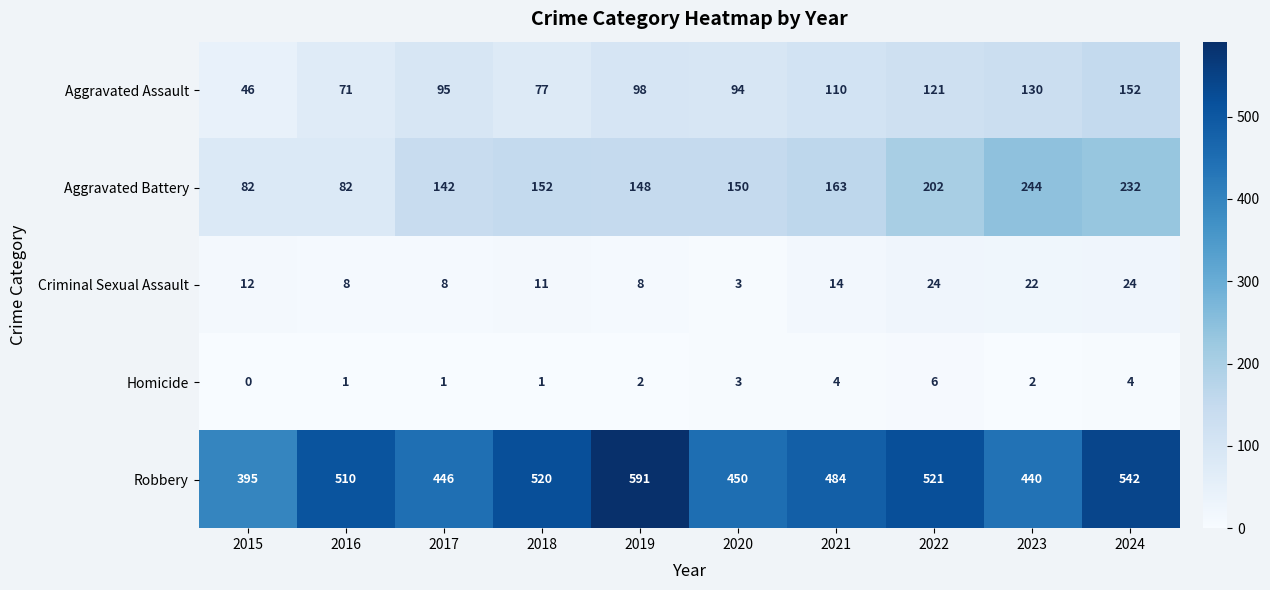

What is the maximum value for Homicide?

6